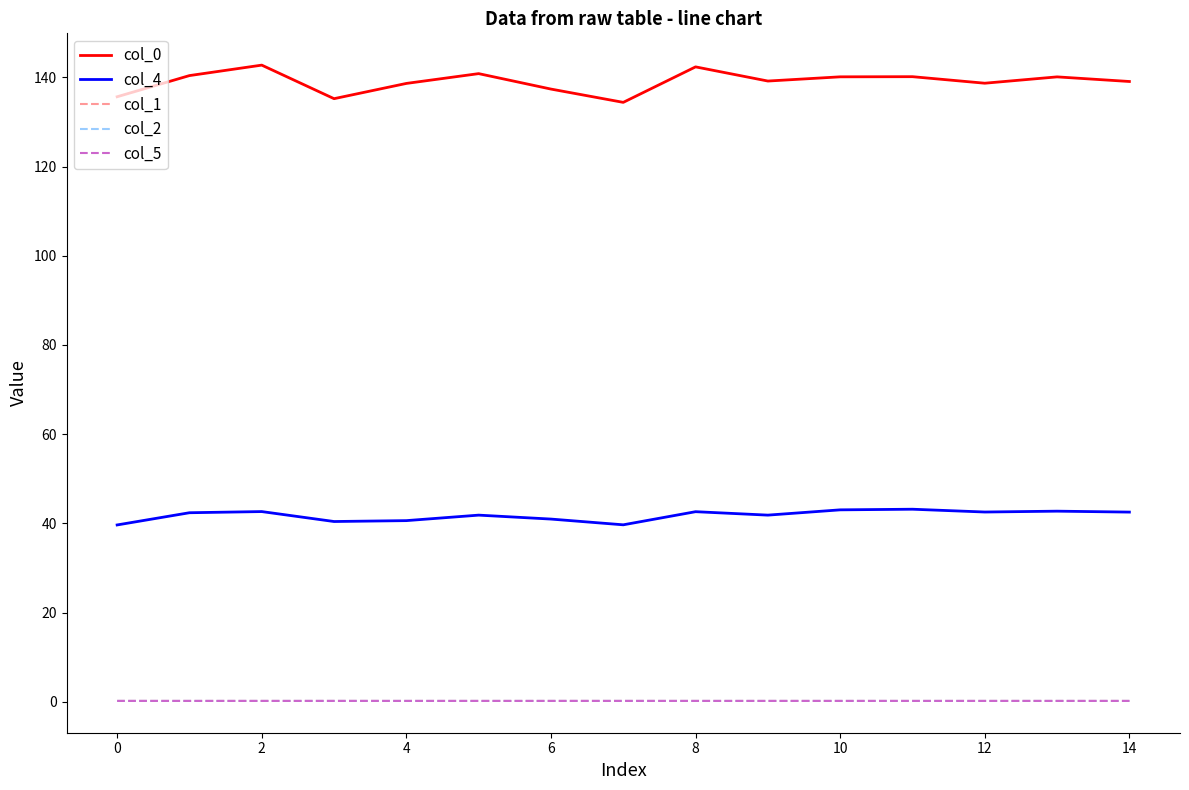

What is the difference between the maximum and minimum values in the col_0 series?

8.4